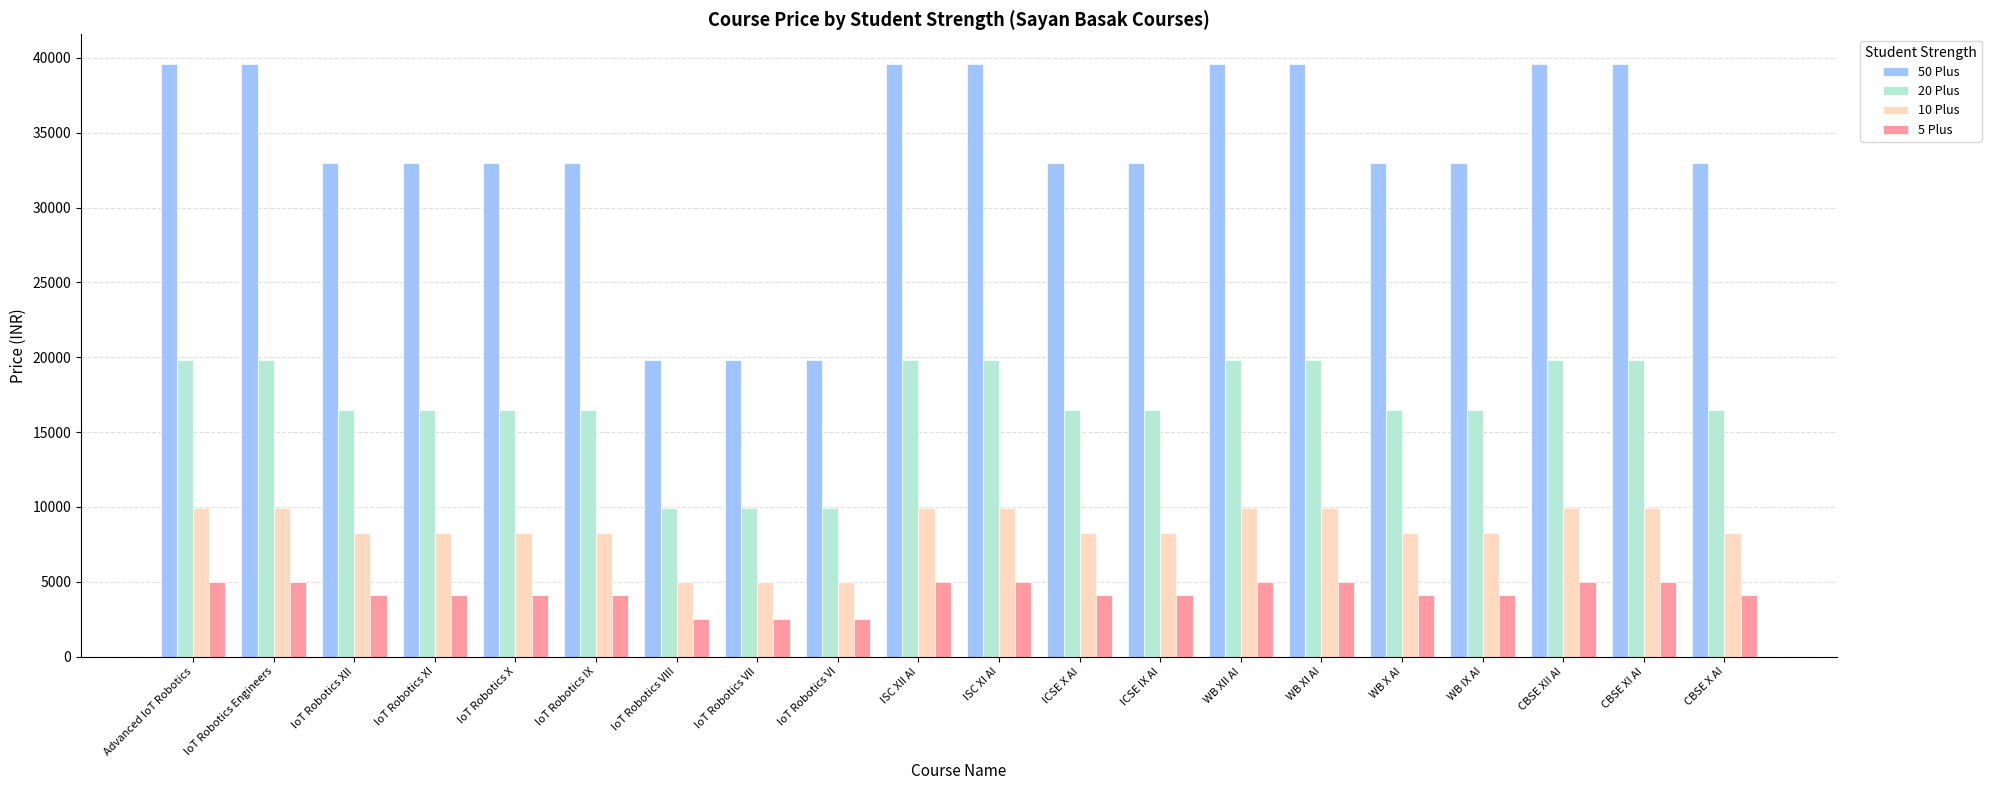

The value of 5 Plus at WB XI AI is 4950. True or false?

True